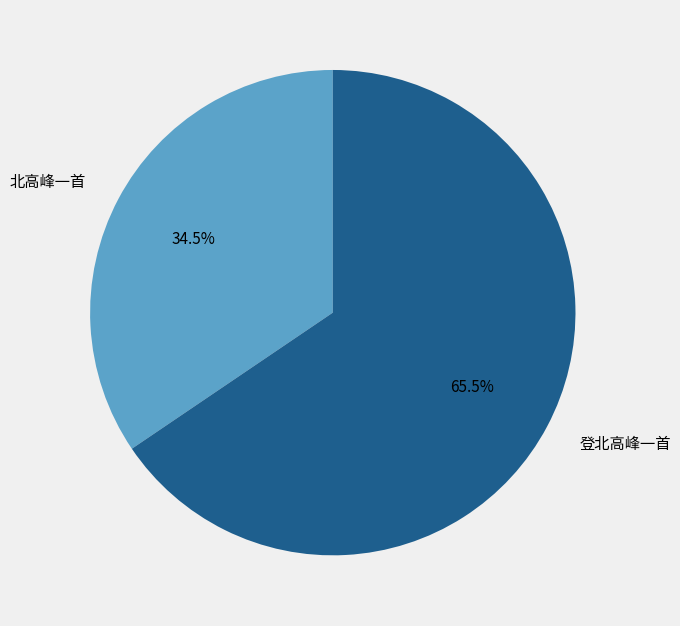

Which has a higher value, 登北高峰一首 or 北高峰一首?

登北高峰一首